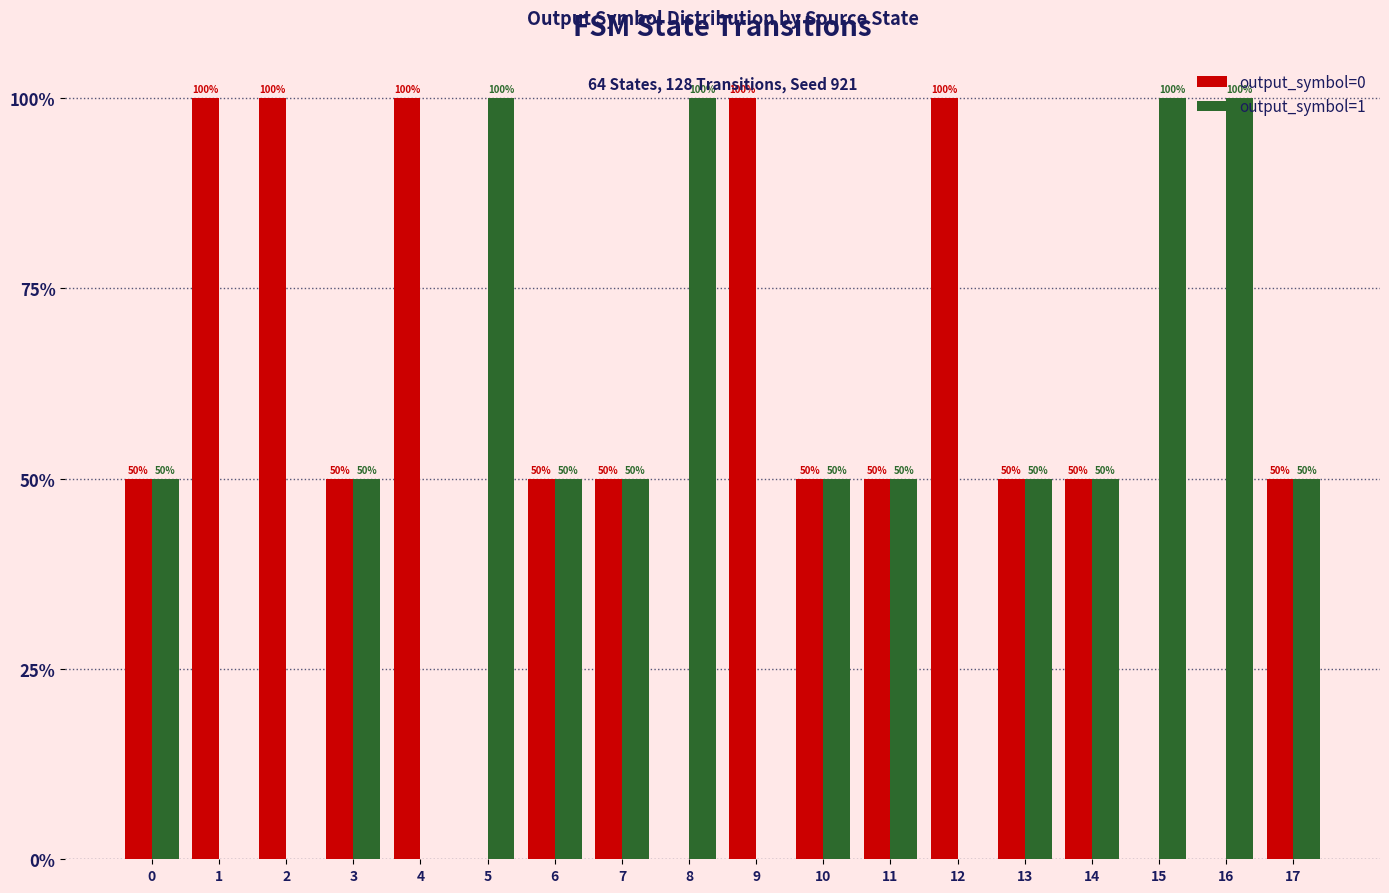

How many groups of bars are there?

18